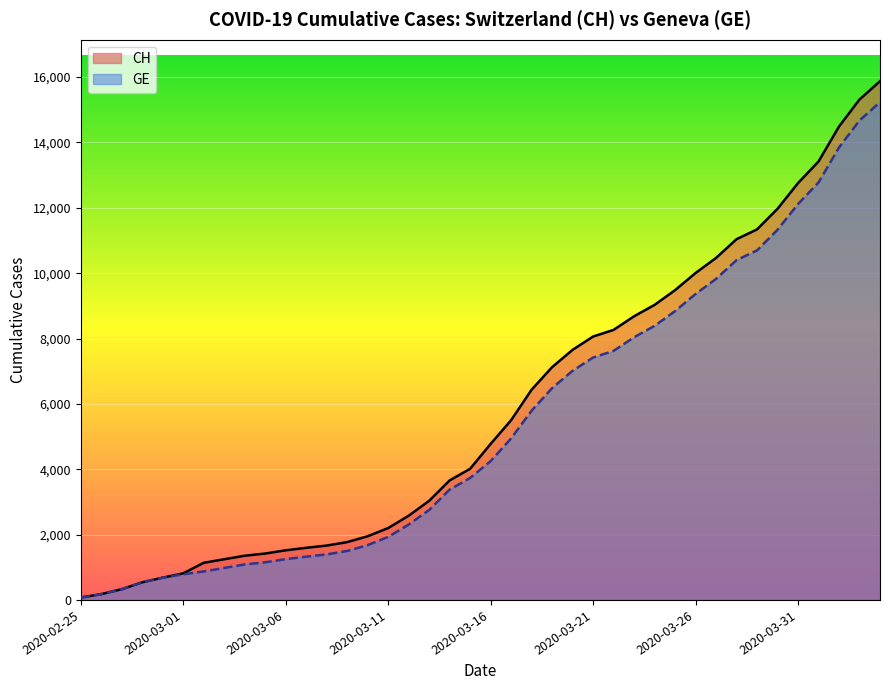

What position from the right is 2020-03-21?

15